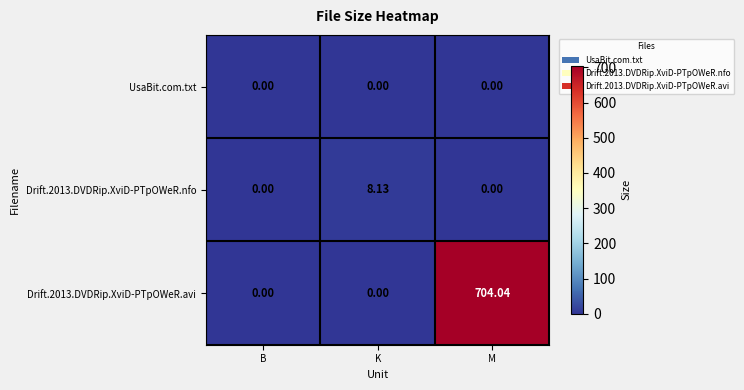

Which series has the largest range (max minus min)?

Drift.2013.DVDRip.XviD-PTpOWeR.avi